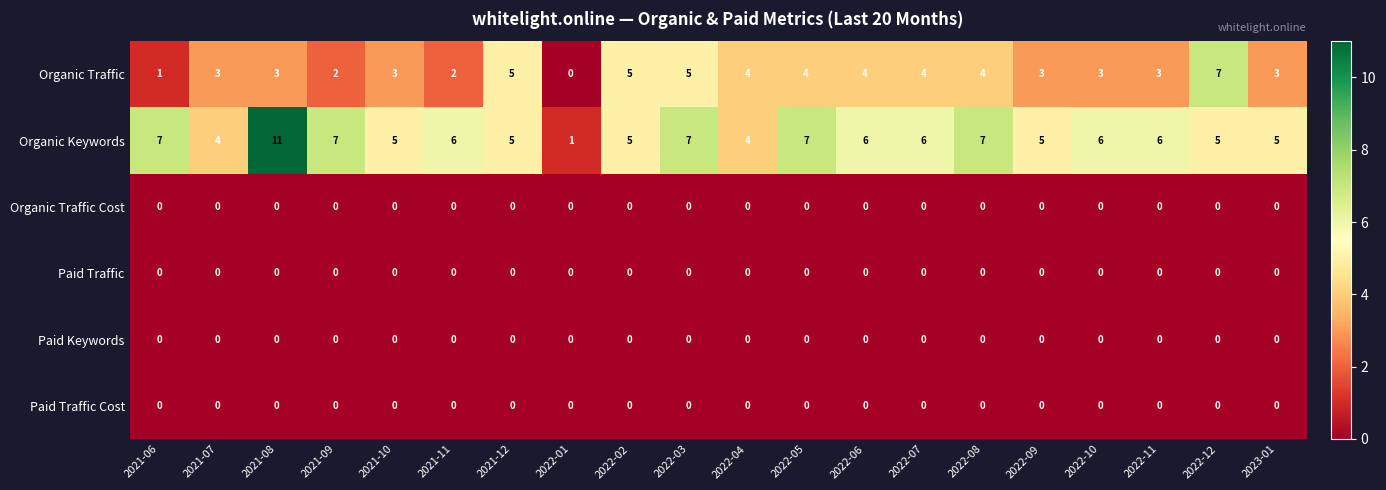

Which series has the widest spread of values?

Organic Keywords